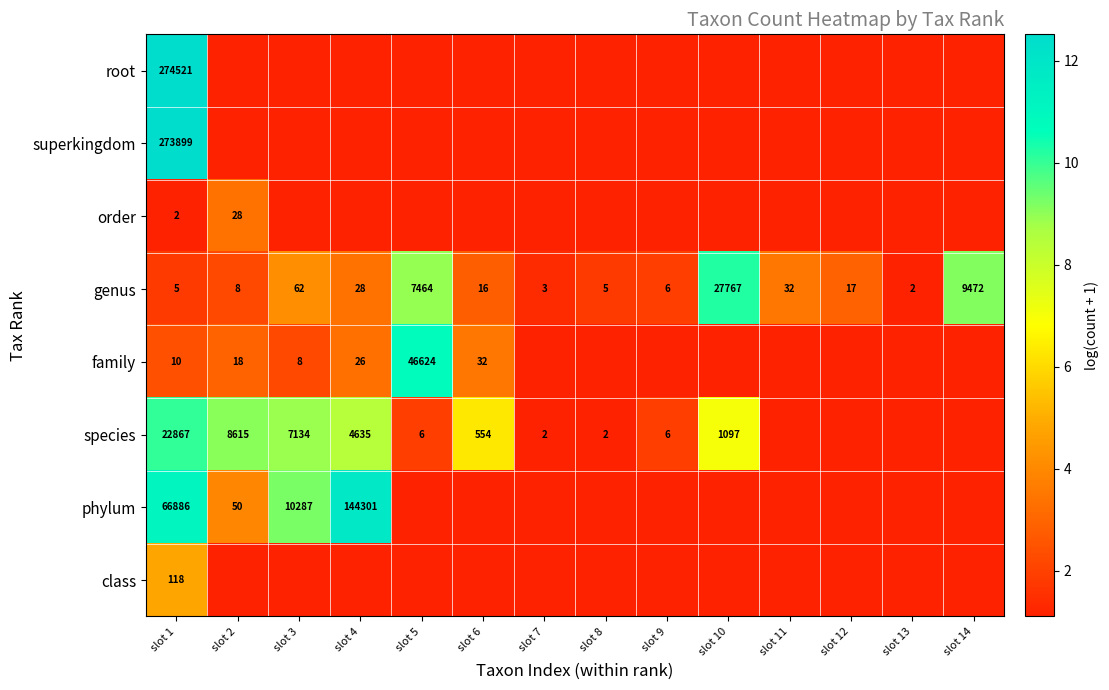

What is the greatest value displayed?

12.5